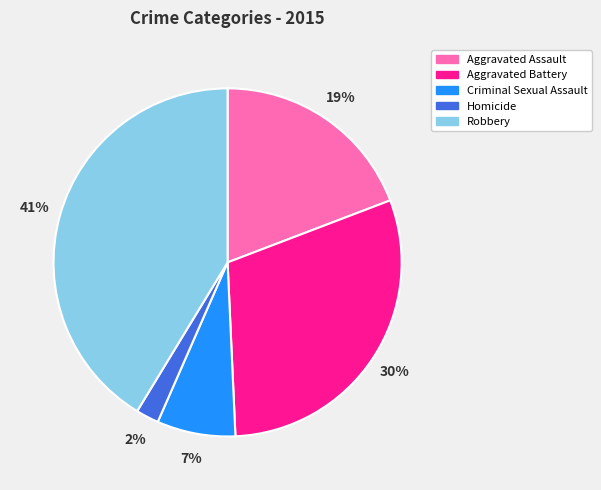

True or false: Aggravated Assault accounts for 19% of the total.

True